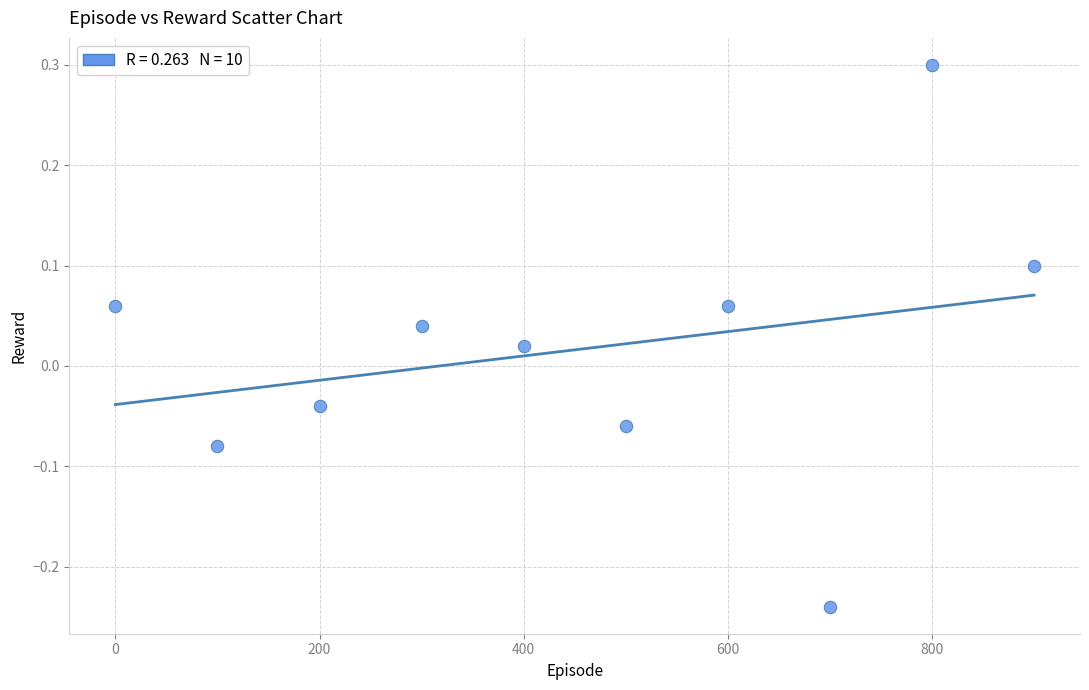

What is the range of Y values (max minus min)?

0.5